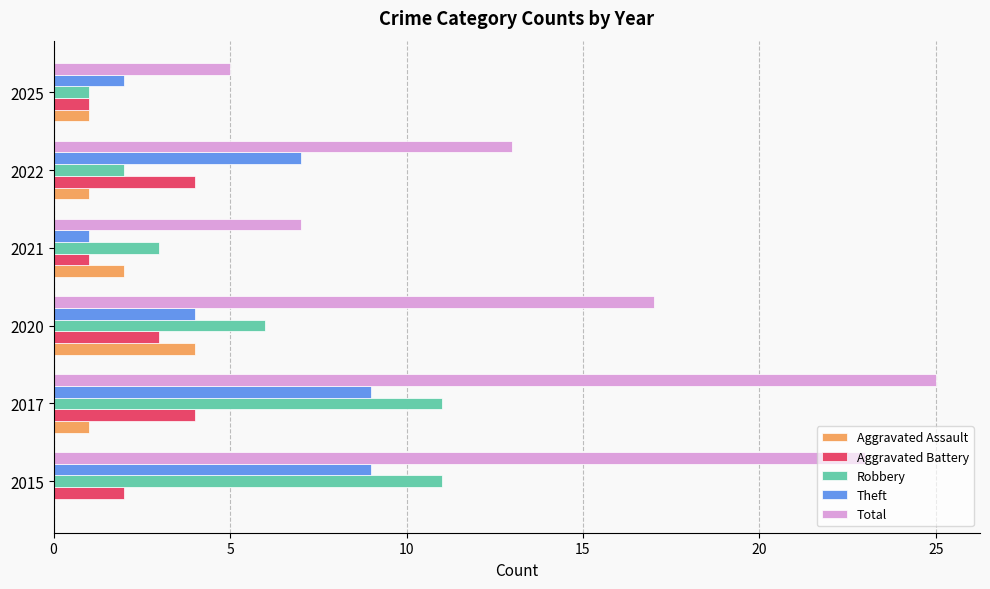

What are all the series names shown in the legend?

Aggravated Assault, Aggravated Battery, Robbery, Theft, Total